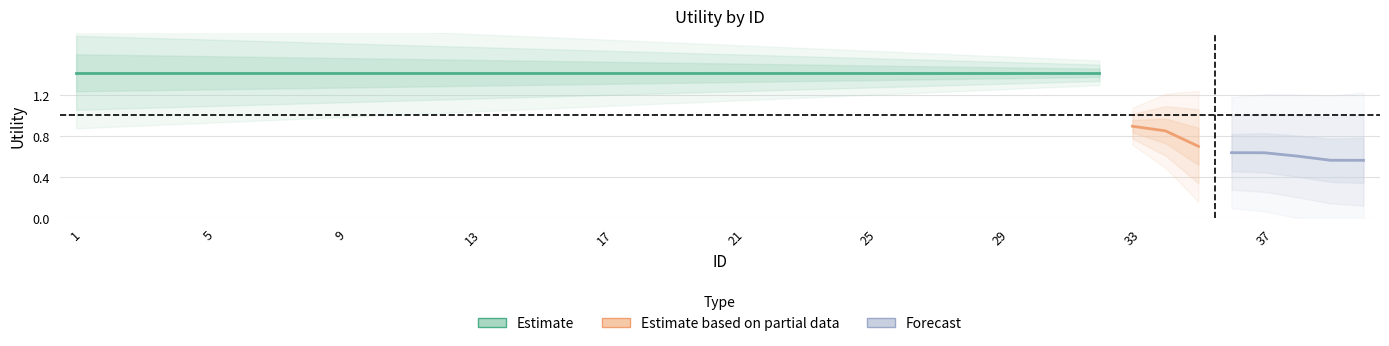

True or false: there are more than 1 points higher than both neighbors.

False